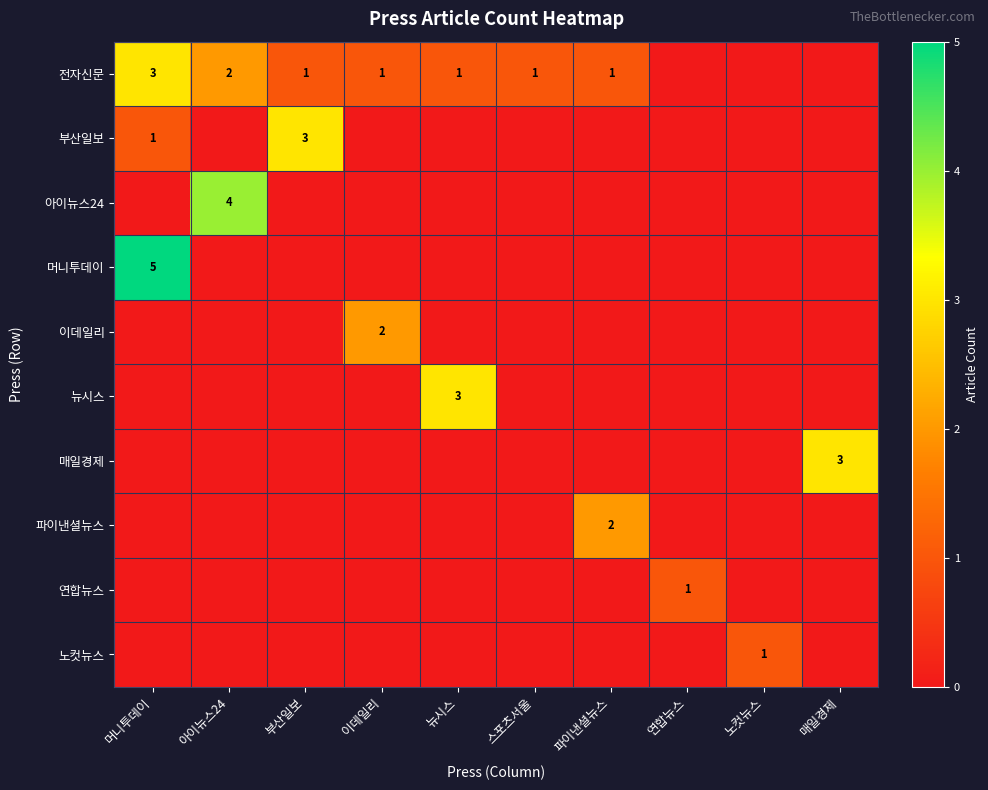

Is the value of 연합뉴스 at 아이뉴스24 greater than the value of 부산일보 at 부산일보?

No